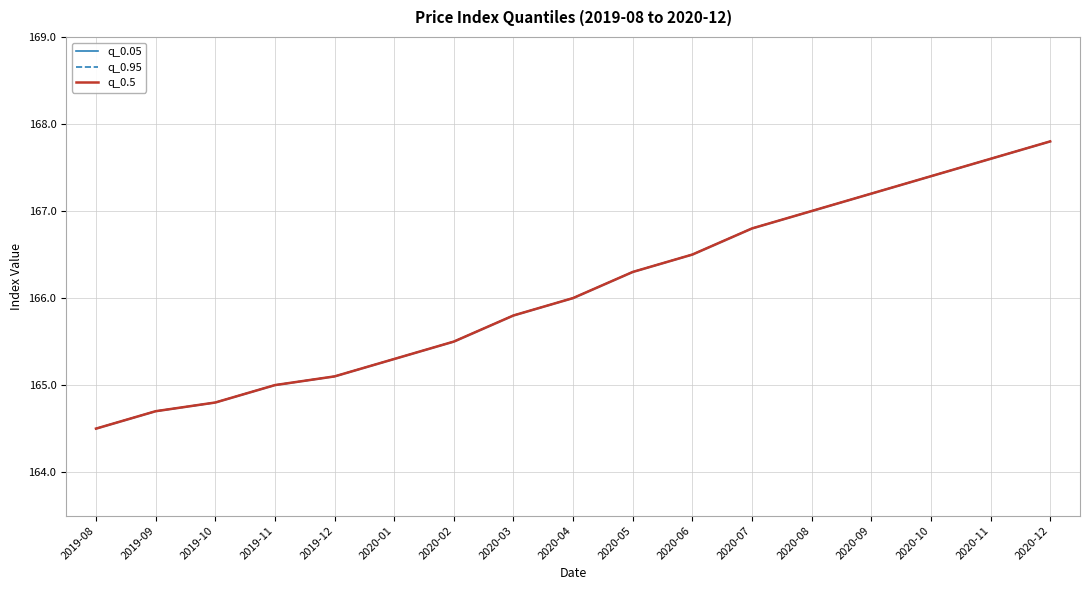

At which category is the sum across all series the highest?

2020-12